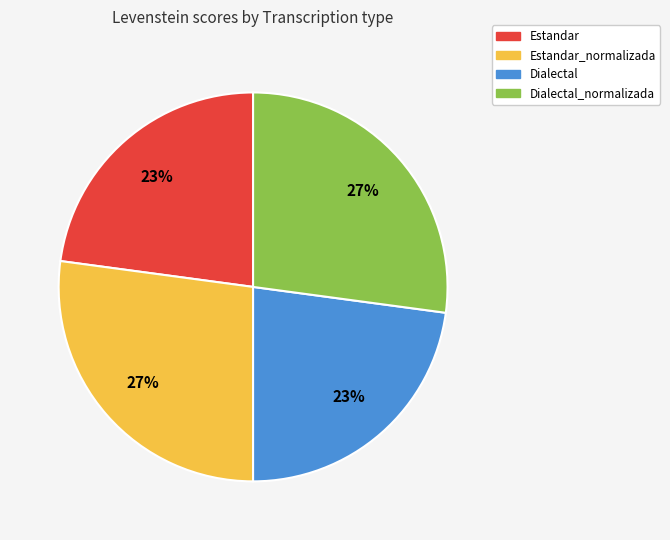

Is there a majority slice in this chart?

No